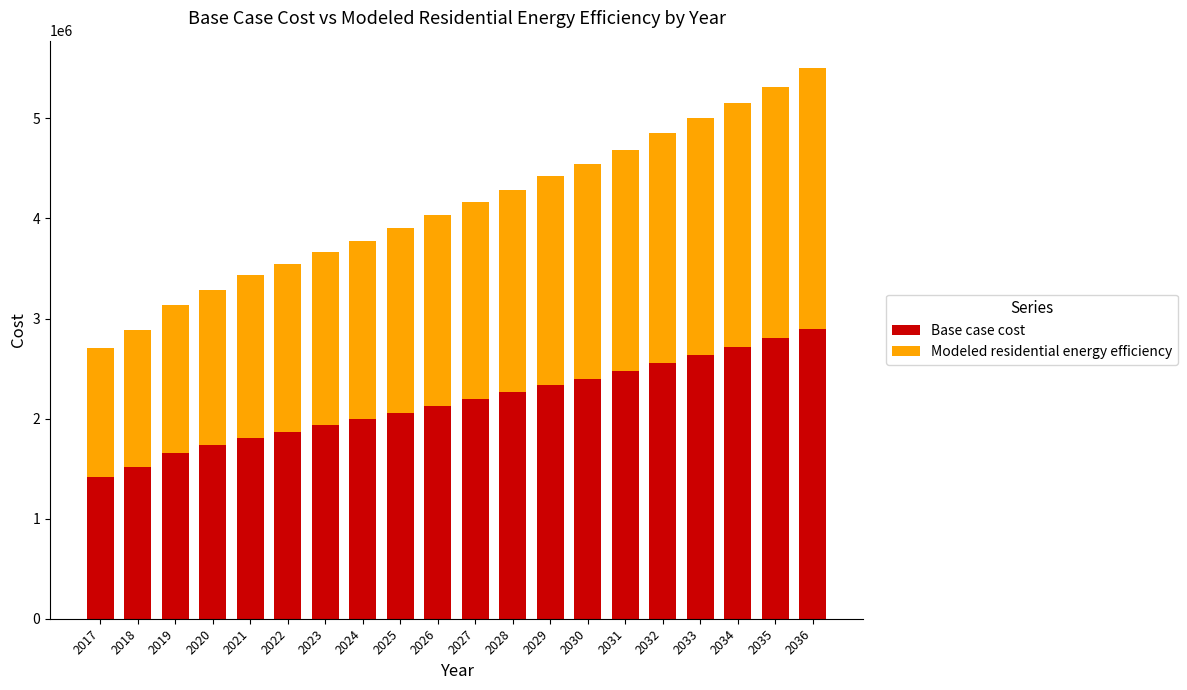

Are the bars grouped side by side (vs. stacked)?

No